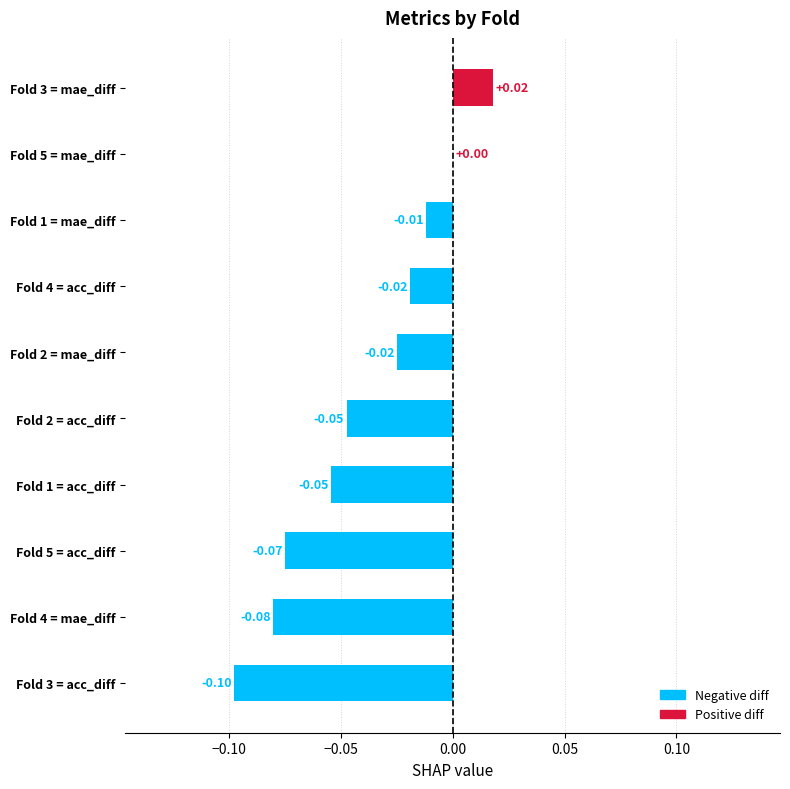

What is the change in value from Fold 4 = mae_diff to Fold 4 = acc_diff?

+0.1